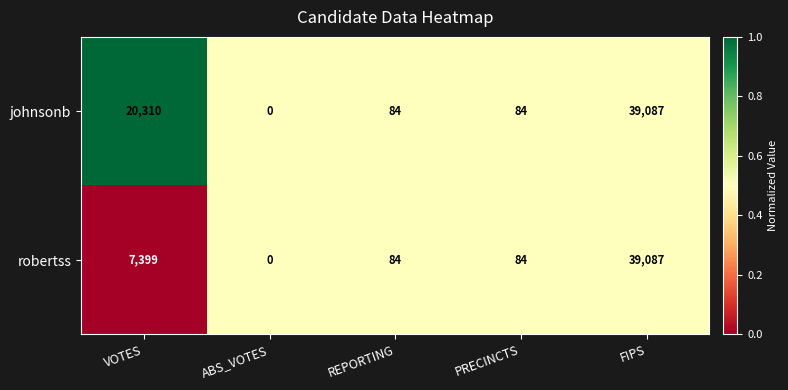

Which series has the largest total across all categories?

johnsonb